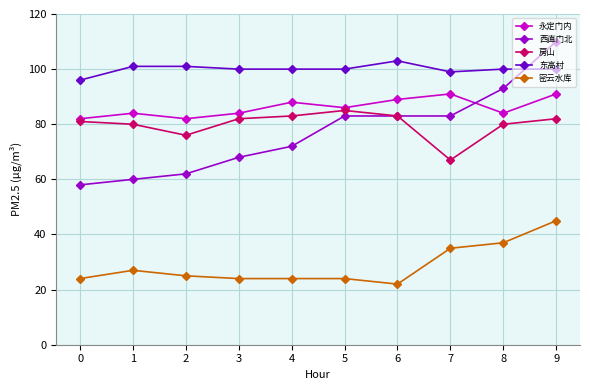

Where does the 东高村 series first go above 100?

1